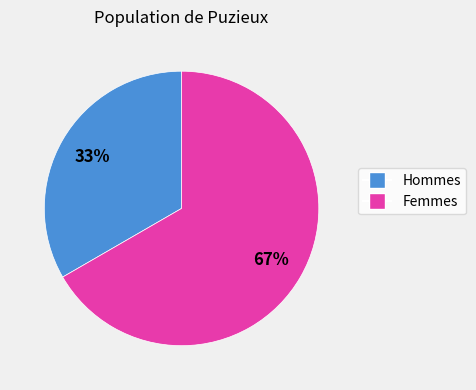

Which slice is the smallest?

Hommes